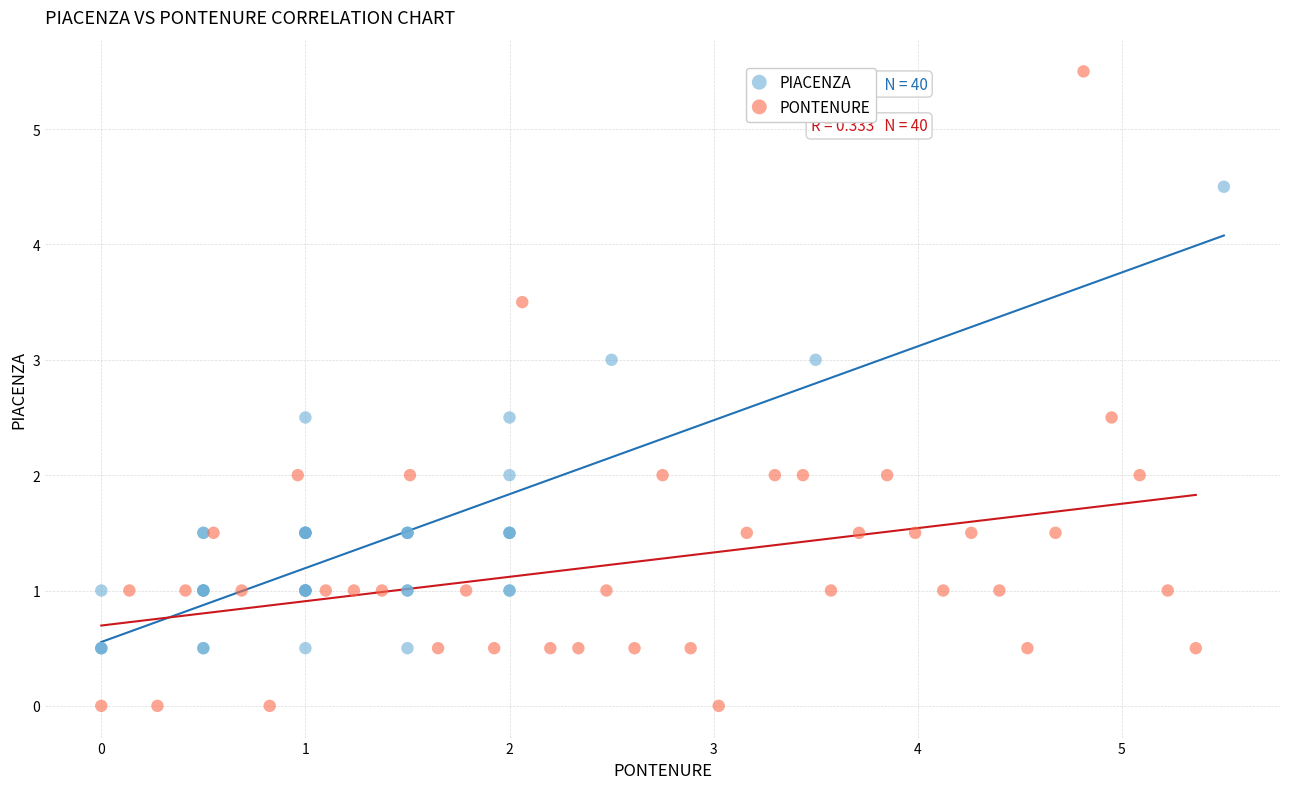

Which series reaches the minimum Y coordinate?

PONTENURE